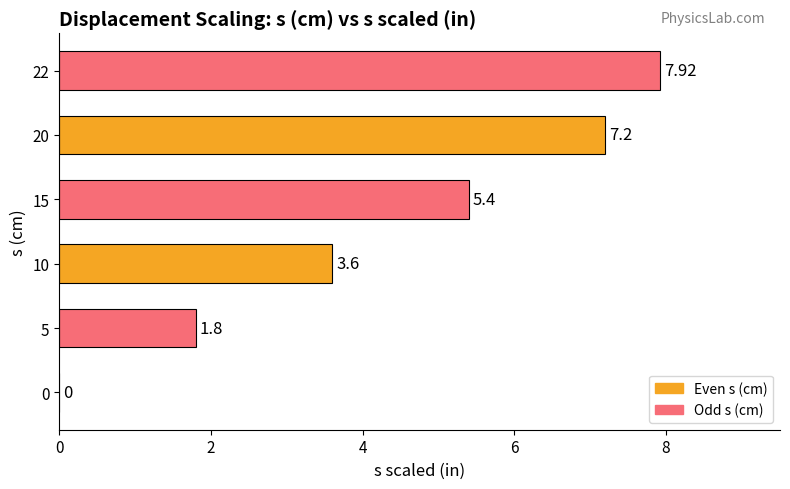

Which has a higher value, 20 or 15?

20